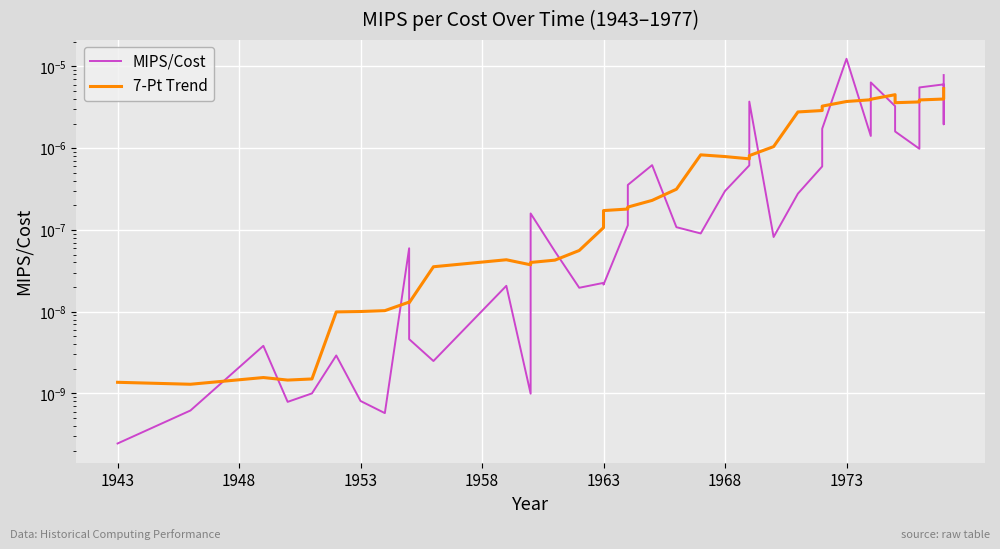

Rank the series by their average value, from highest to lowest.

MIPS/Cost, 7-Pt Trend